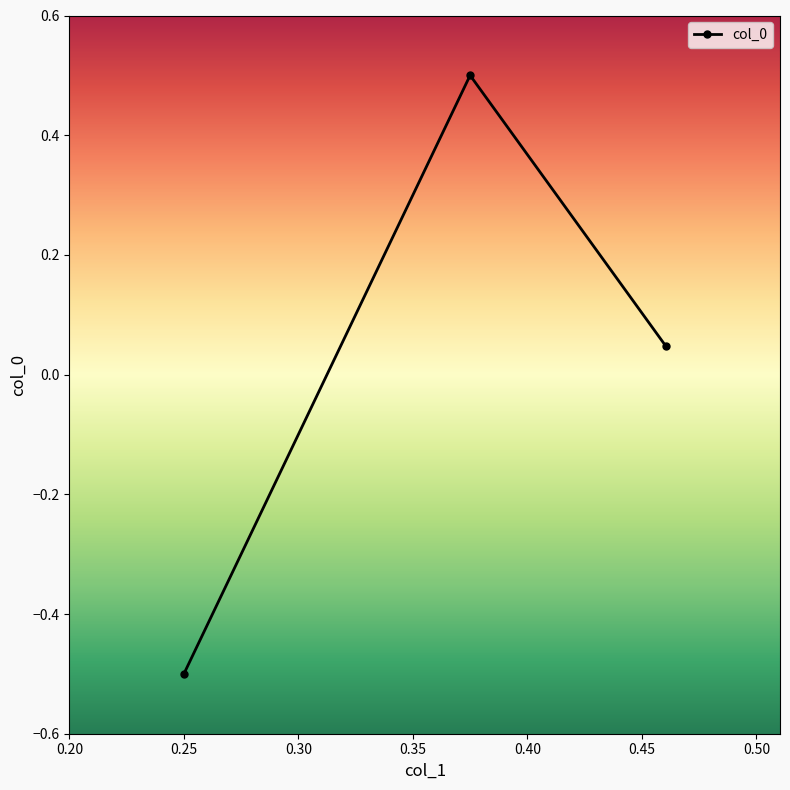

How many series are shown in this chart?

1